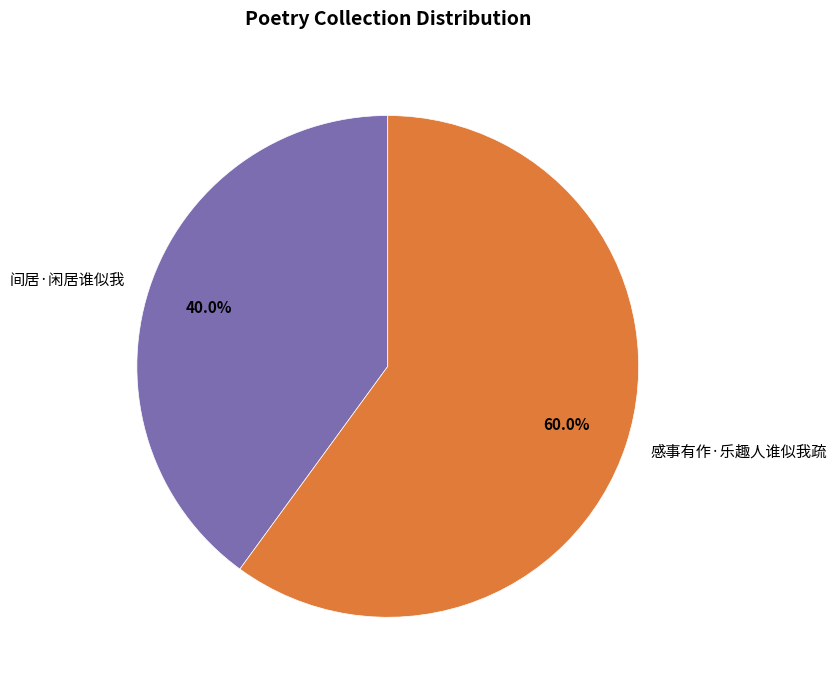

Does 感事有作·乐趣人谁似我疏 account for over 50% of the chart?

Yes